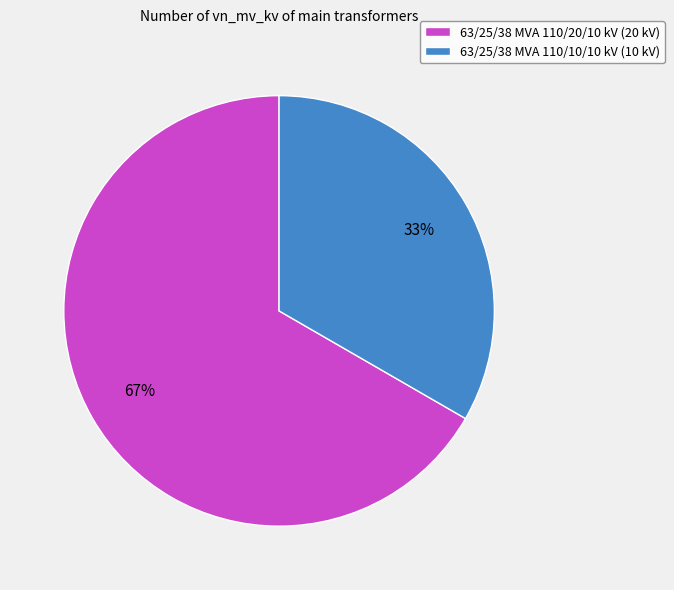

Between 63/25/38 MVA 110/10/10 kV and 63/25/38 MVA 110/20/10 kV, which is larger?

63/25/38 MVA 110/20/10 kV